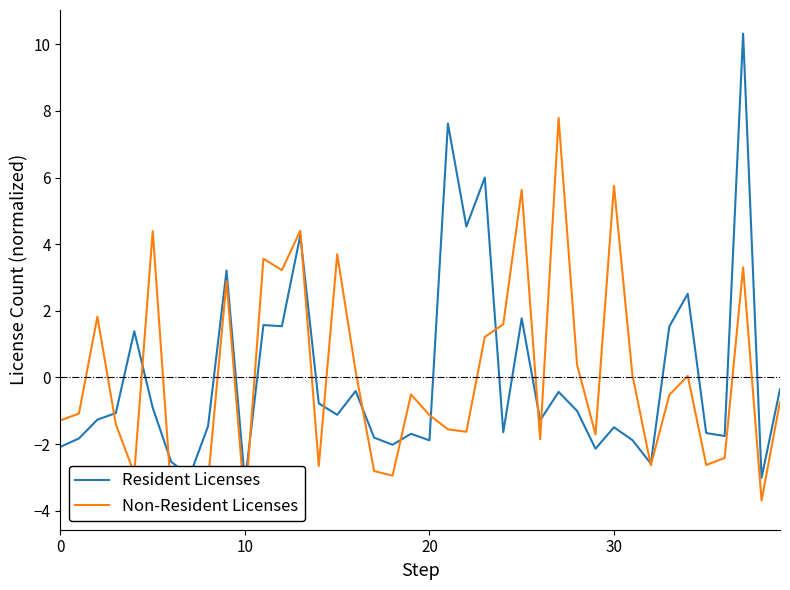

What is the difference between the highest and lowest values at 18?

0.9